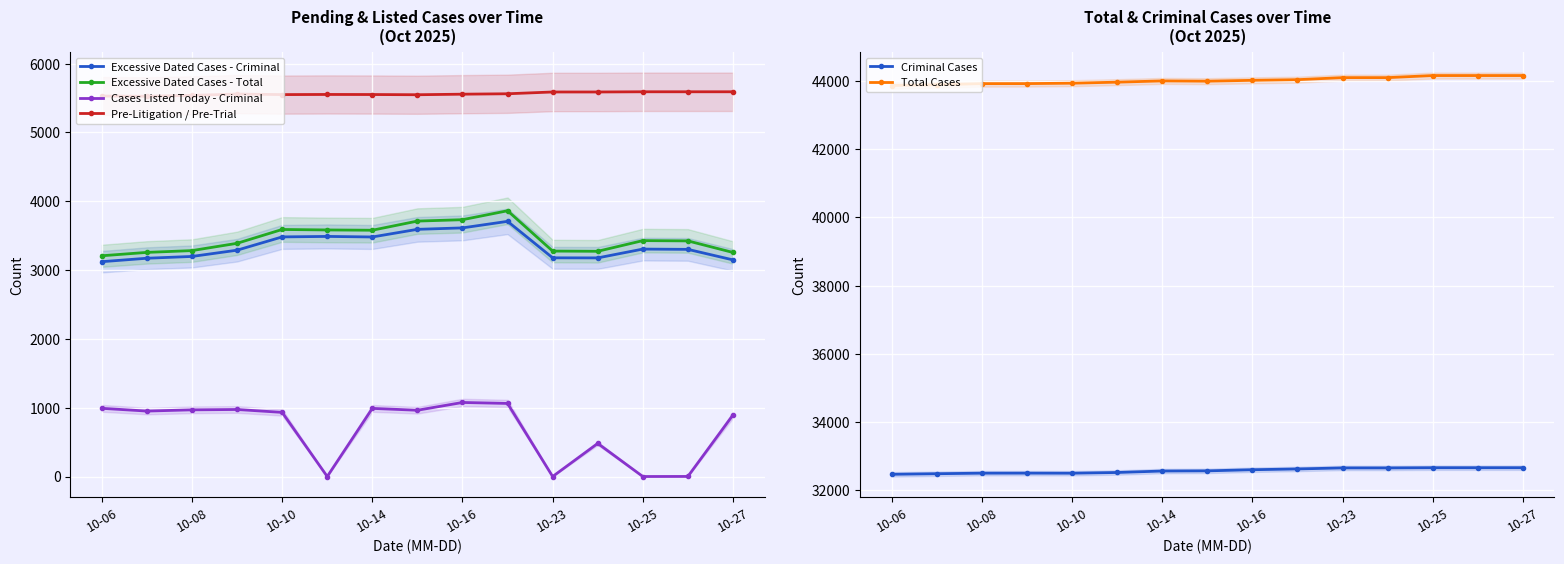

How many categories are shown in the chart?

15